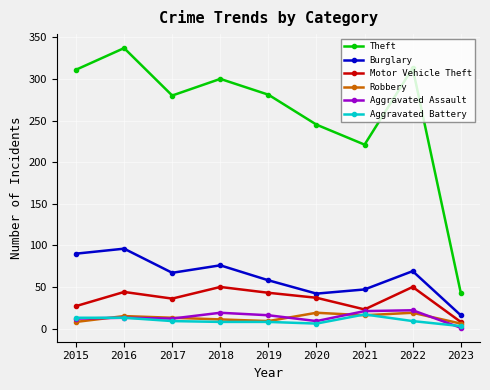

True or false: Aggravated Battery and Burglary intersect in this chart.

False